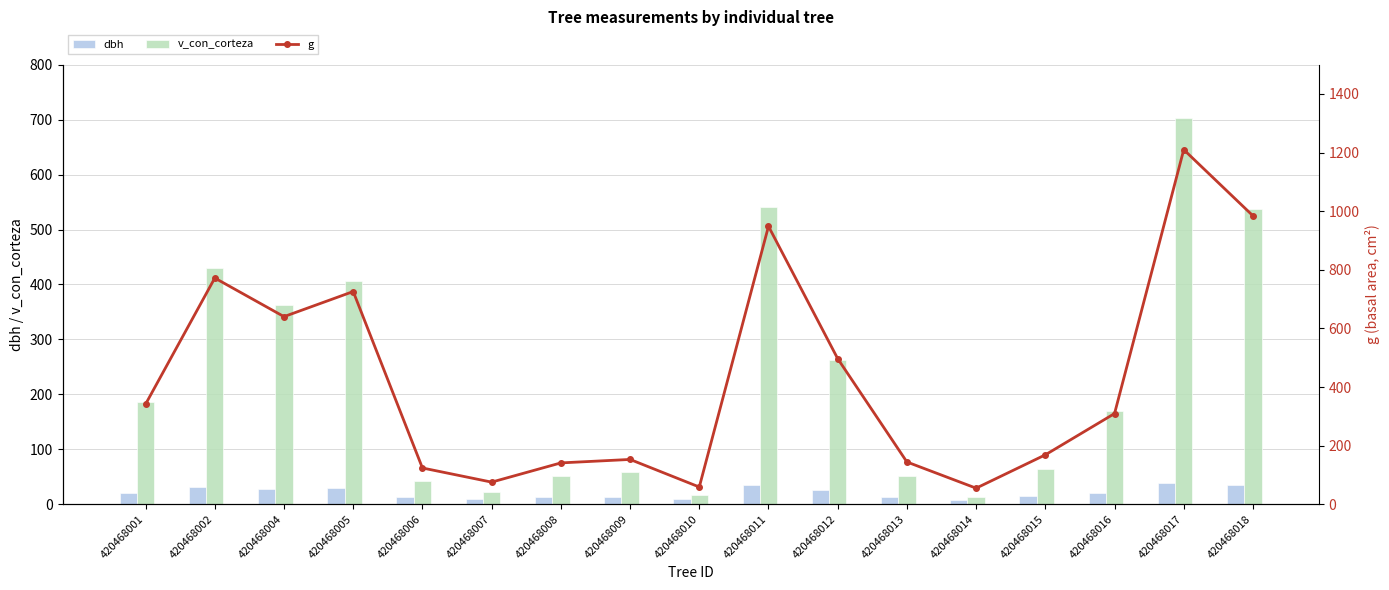

What are all the series names shown in the legend?

dbh, v_con_corteza, g